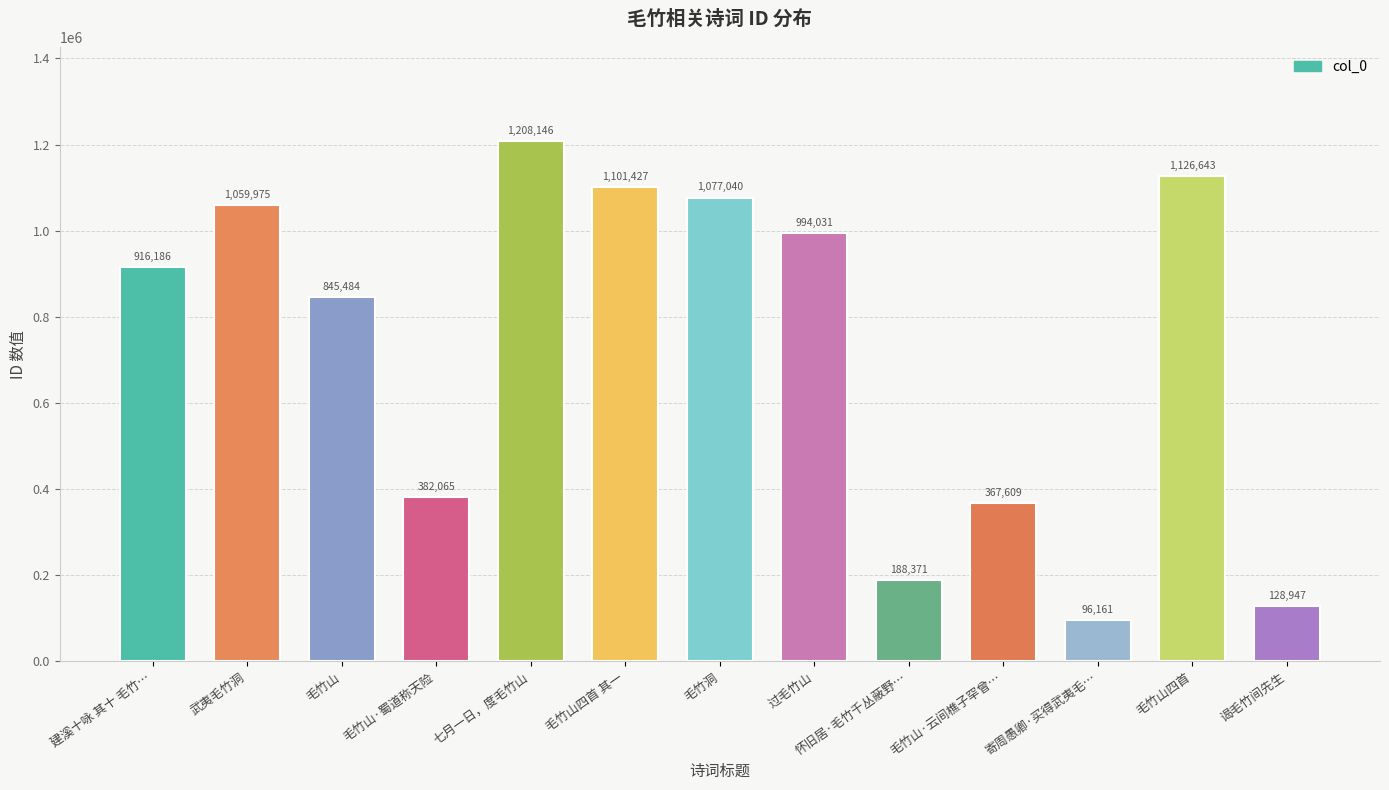

What is the label of the 13th bar from the left?

谒毛竹间先生